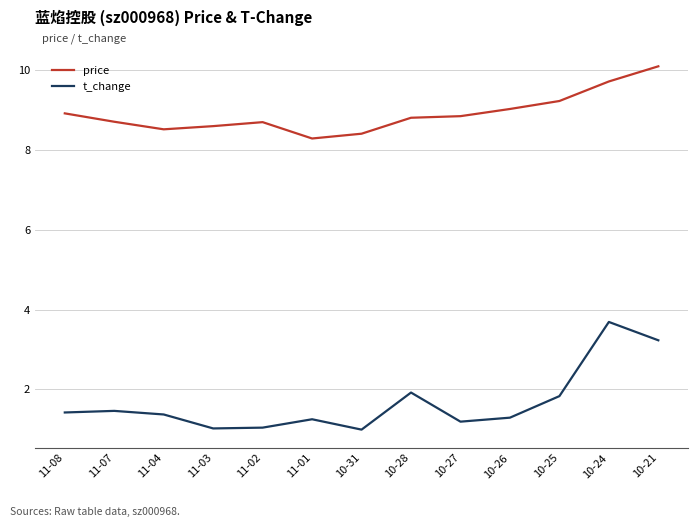

What is the minimum value shown in the chart?

1.0